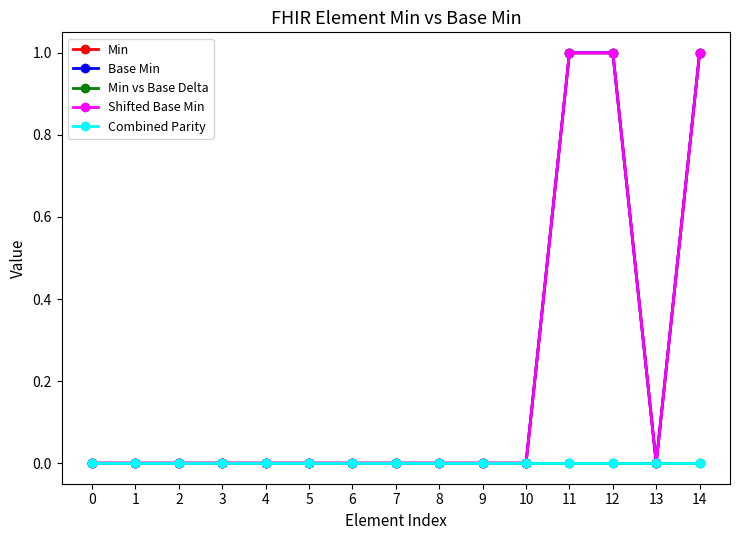

Does the chart have visible grid lines?

No